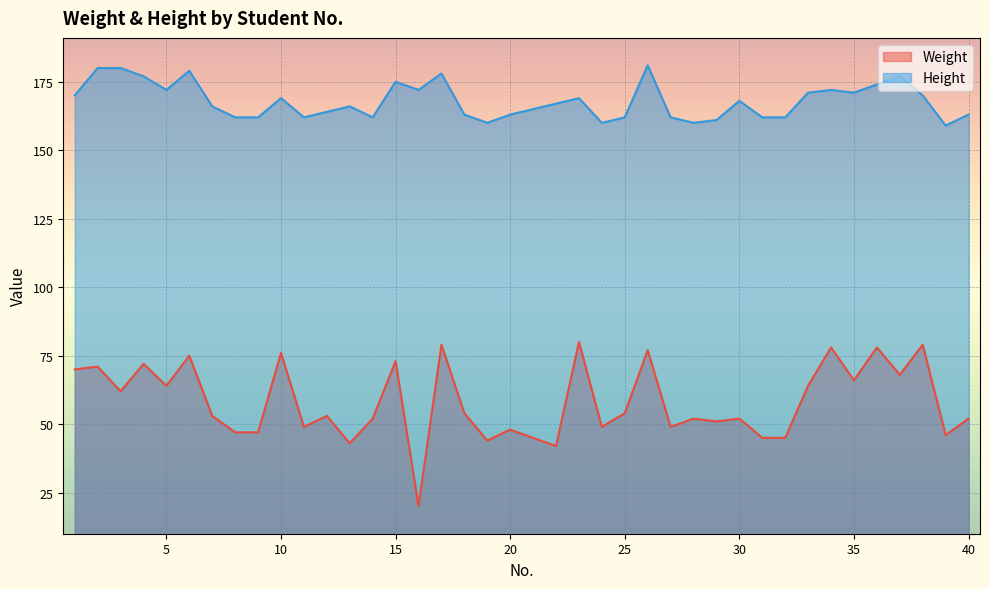

True or false: Weight and Height intersect in this chart.

False